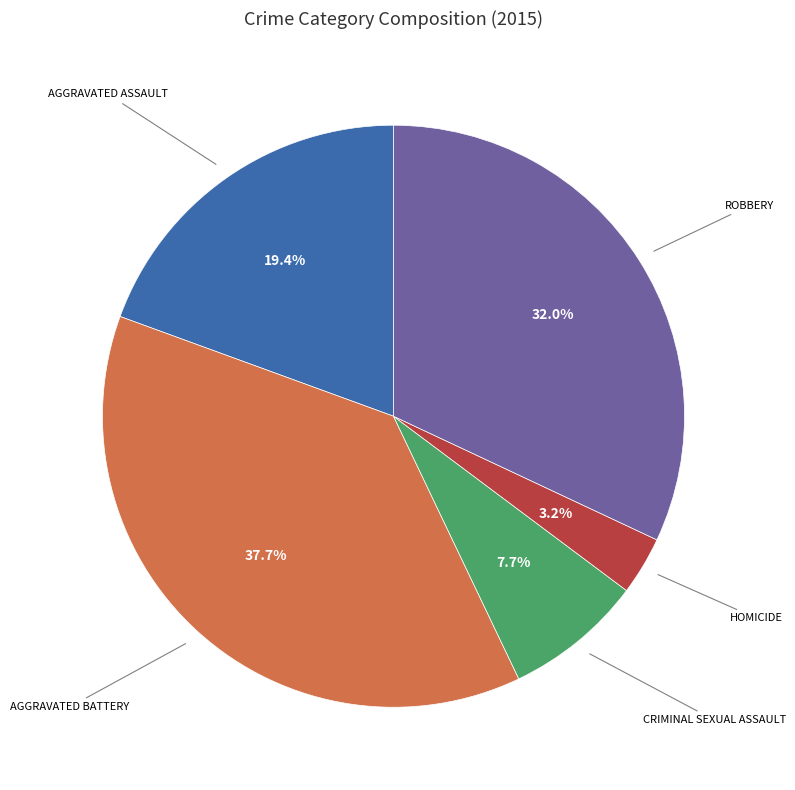

Is there any slice that represents more than half of the pie?

No